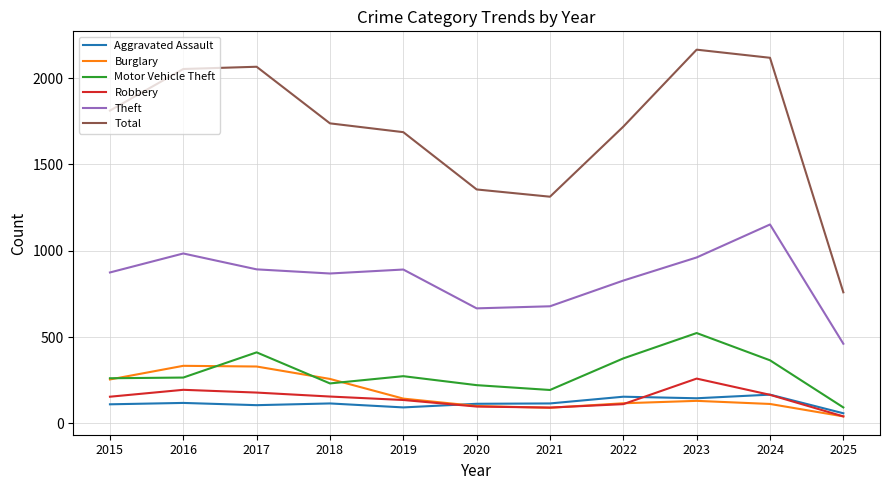

Is it true that Total equals 1031 at 2017?

False